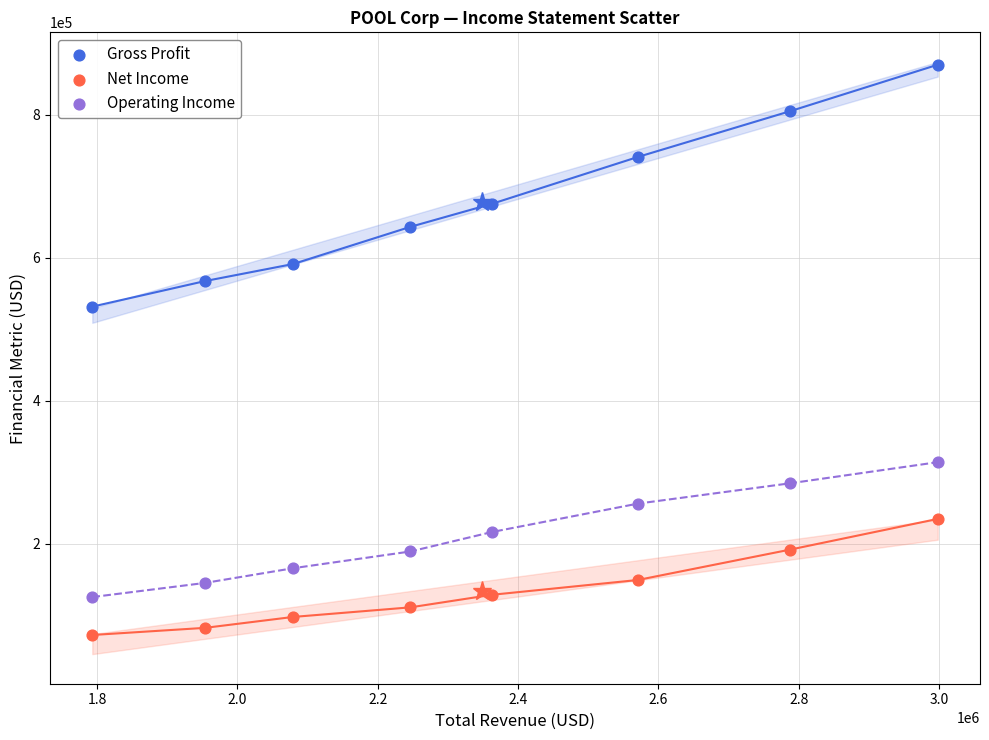

Which series has the largest Y range (max minus min)?

Gross Profit